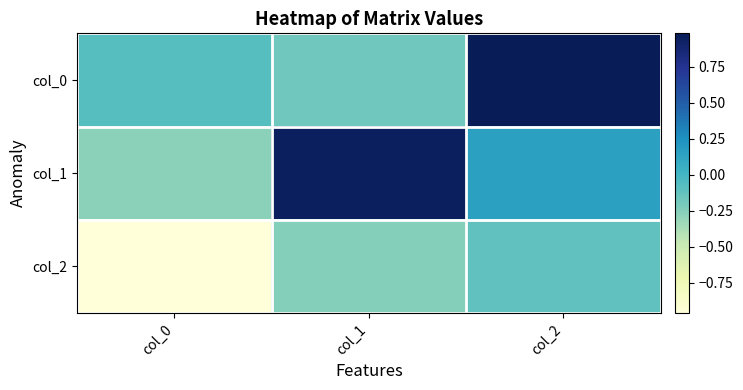

How many series are shown in this chart?

3